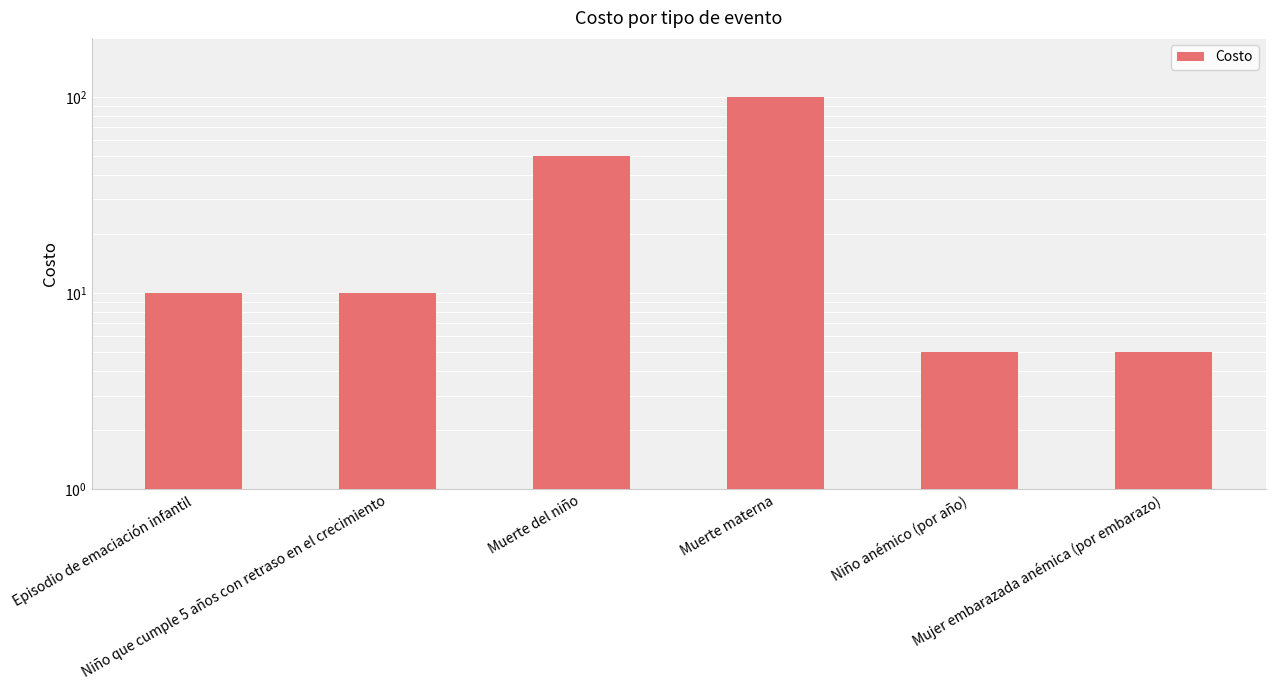

What is the sum of the values at Mujer embarazada anémica (por embarazo) and Episodio de emaciación infantil?

15